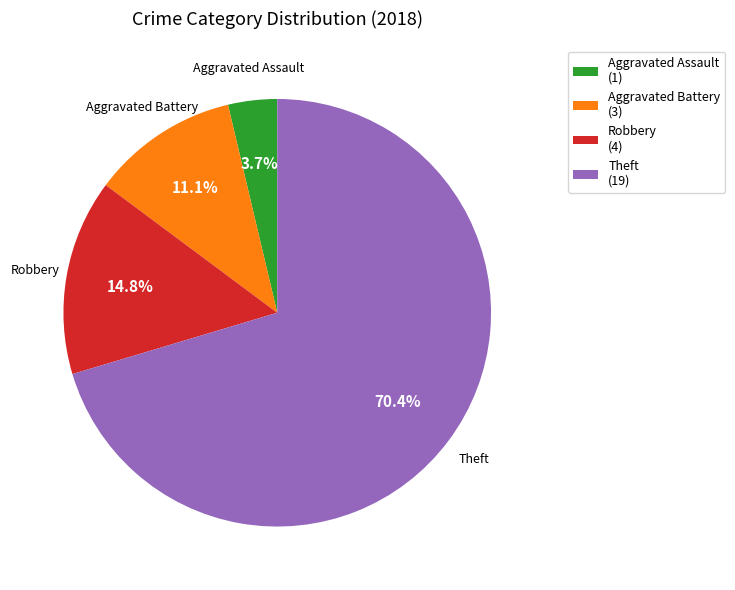

Does any single category account for the majority?

Yes